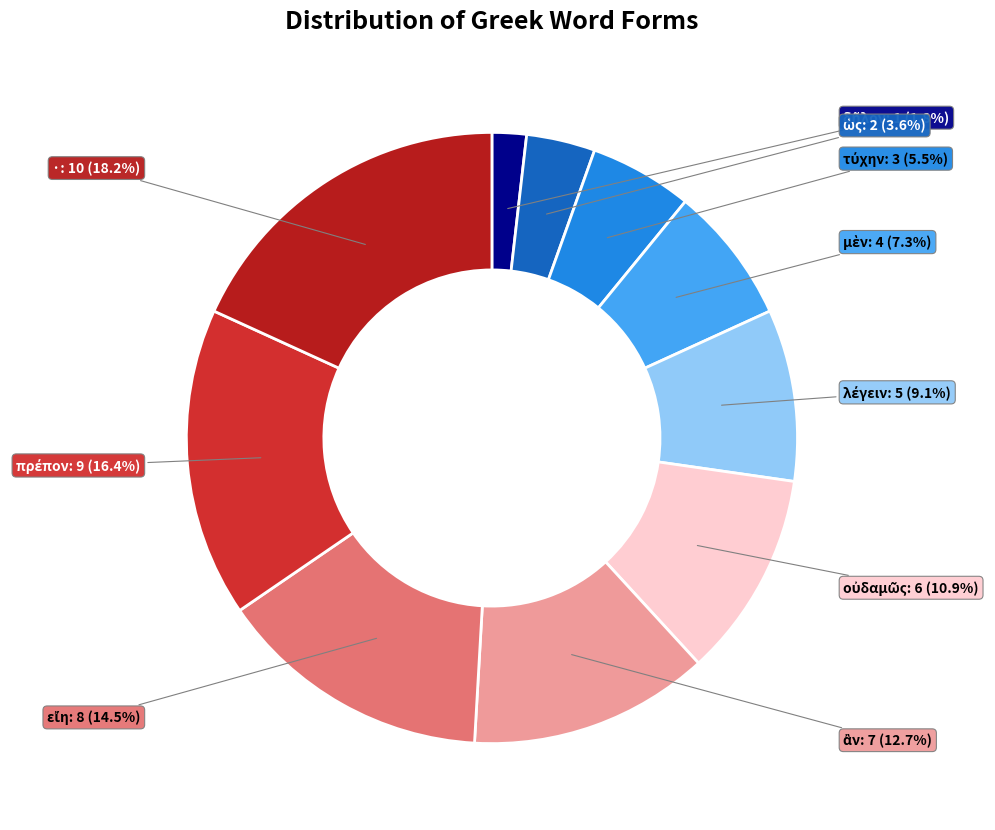

How many slices are in this pie chart?

10